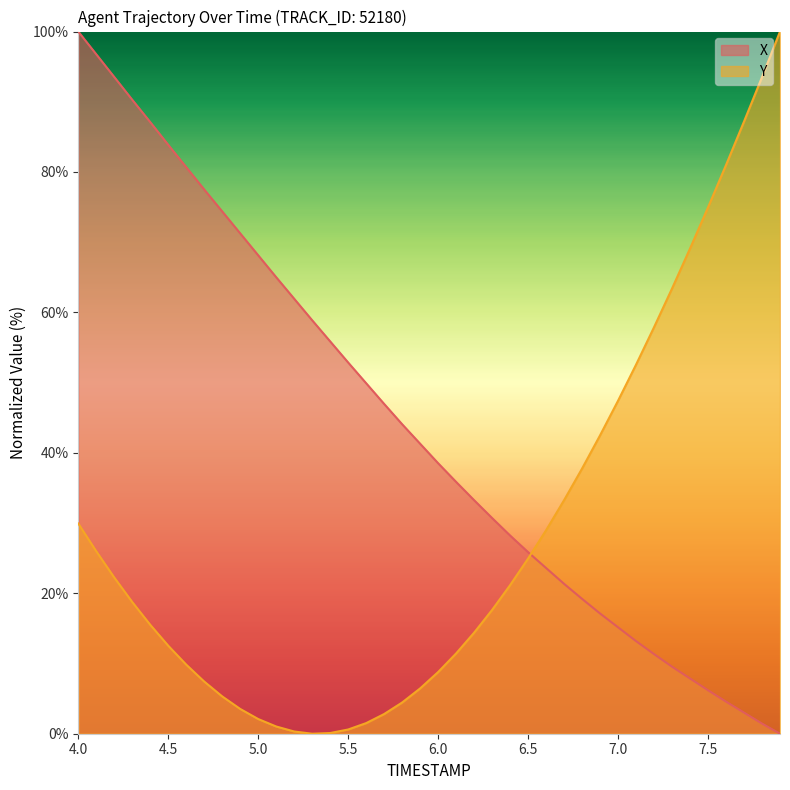

True or false: X and Y cross at least once.

True